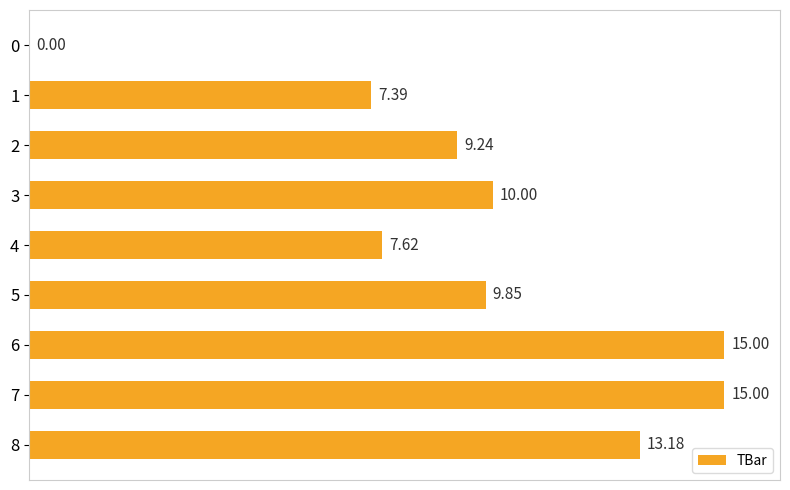

What is the ratio of the value at 3 to the value at 5?

1.0